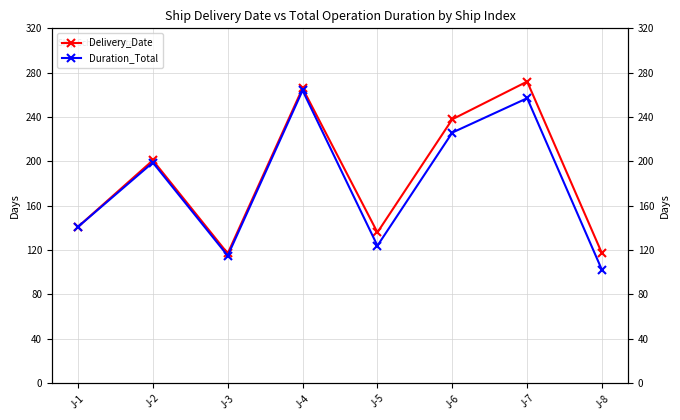

True or false: Delivery_Date has a value of 272 at J-7.

True